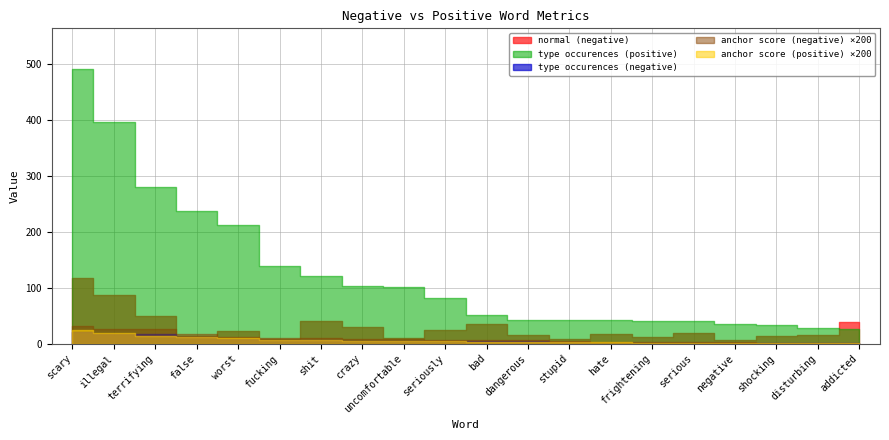

At which category does the chart reach its minimum across all series?

addicted